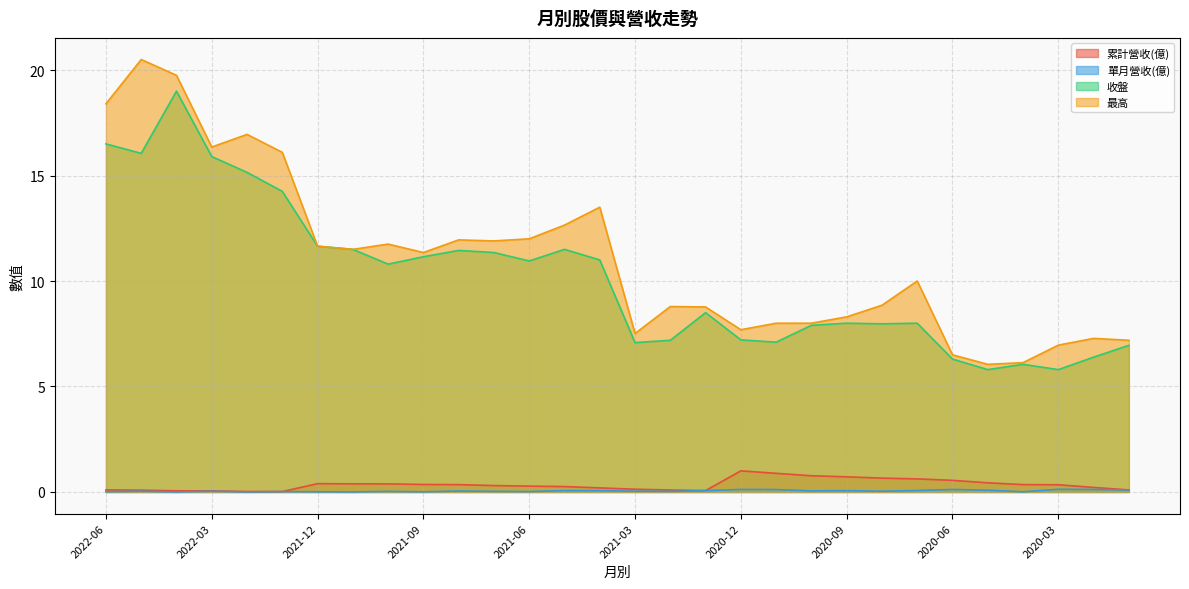

True or false: 最高 and 累計營收(億) intersect in this chart.

False